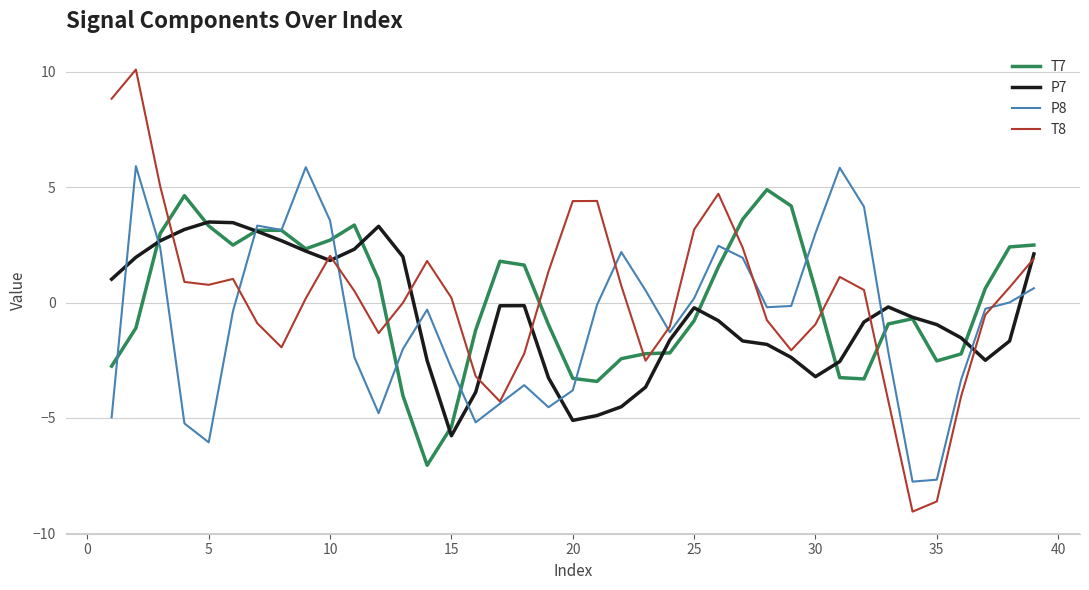

Which series ends up on top after the final intersection of T8 and T7?

T7